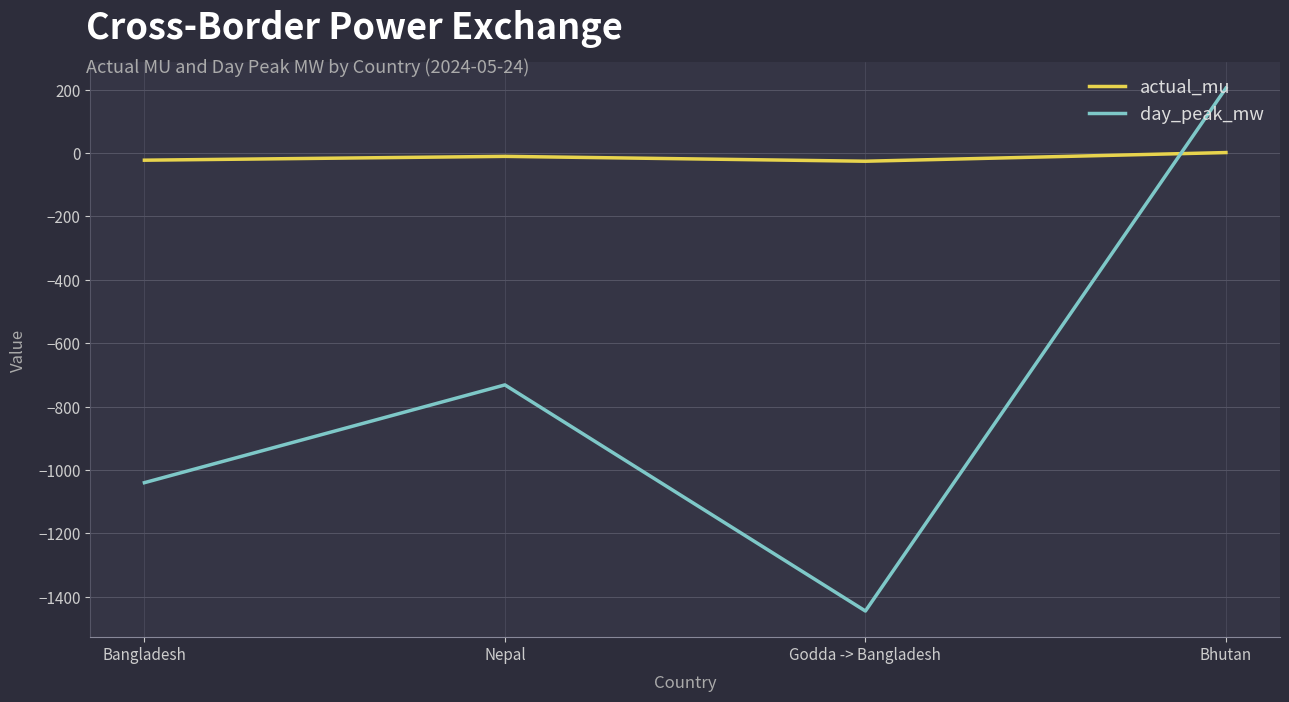

How many lines are shown in the chart?

2